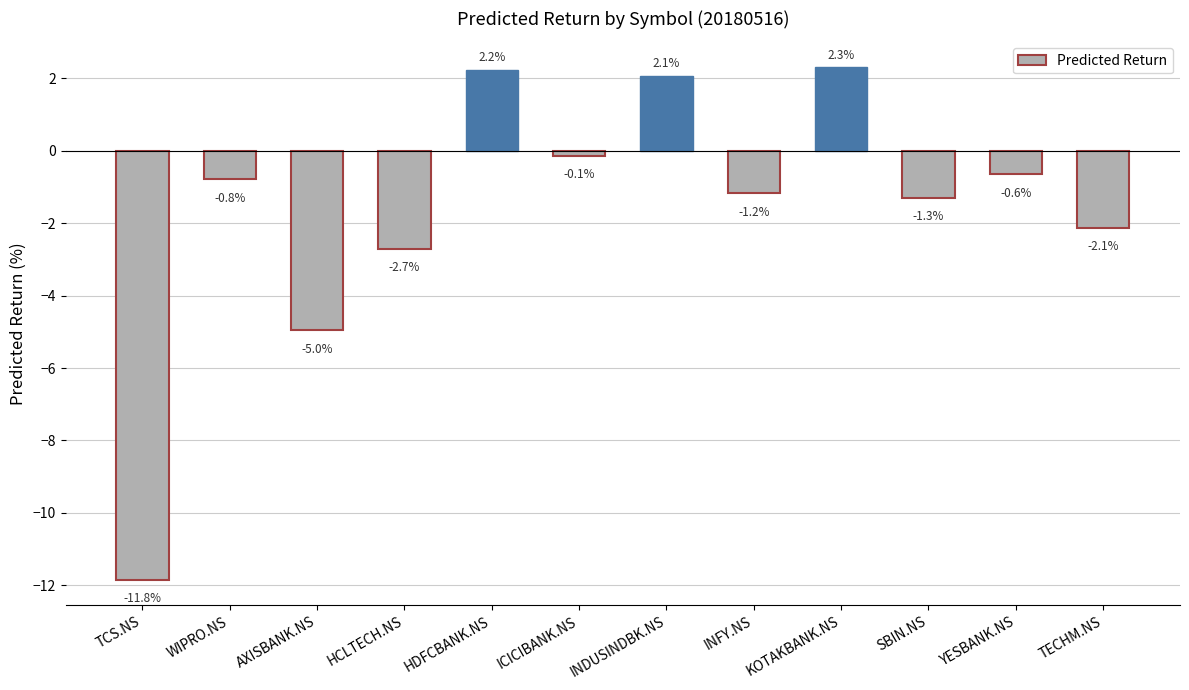

How many values are below 0?

9